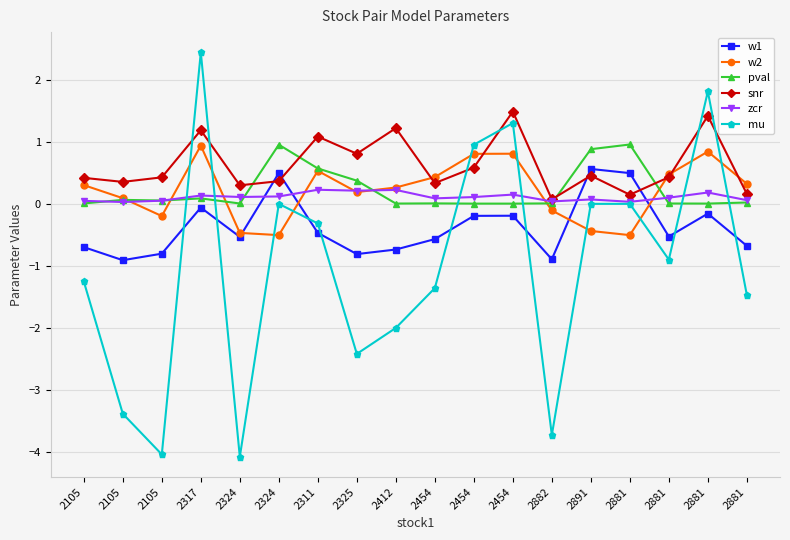

What is the sum of all w1 values?

-6.7